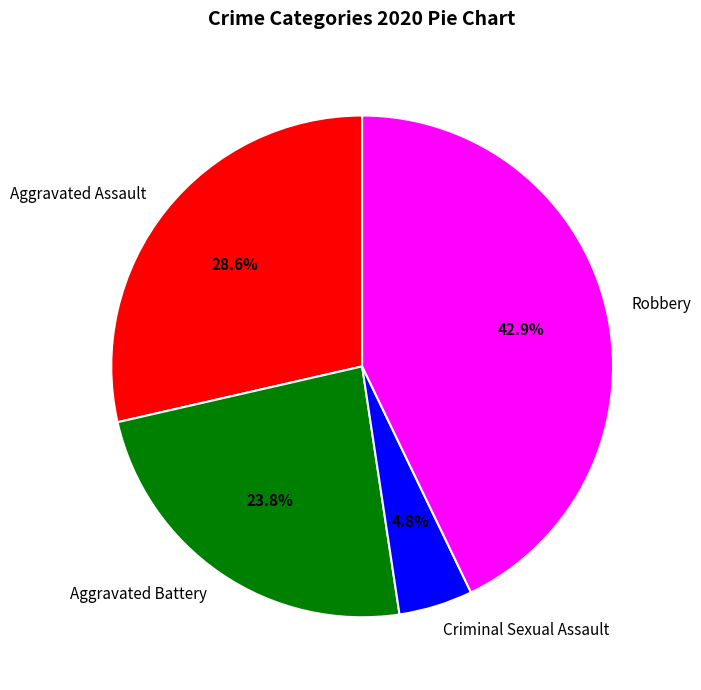

Does Criminal Sexual Assault account for over 50% of the chart?

No